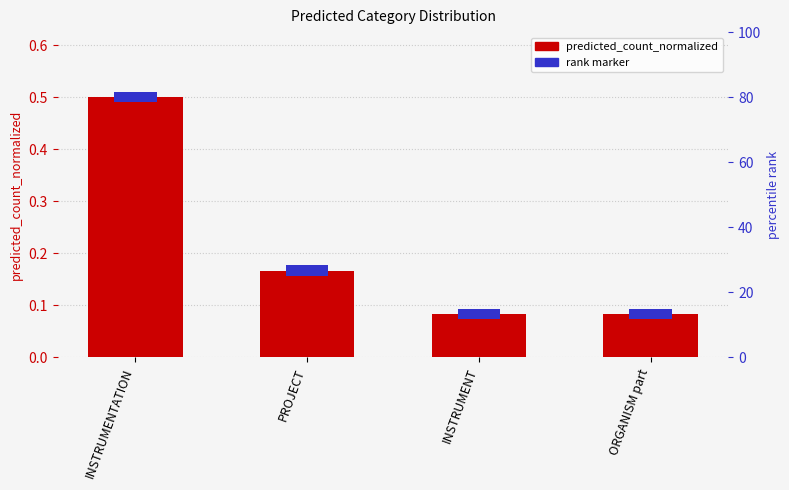

What is the change in value from INSTRUMENTATION to PROJECT?

-0.3